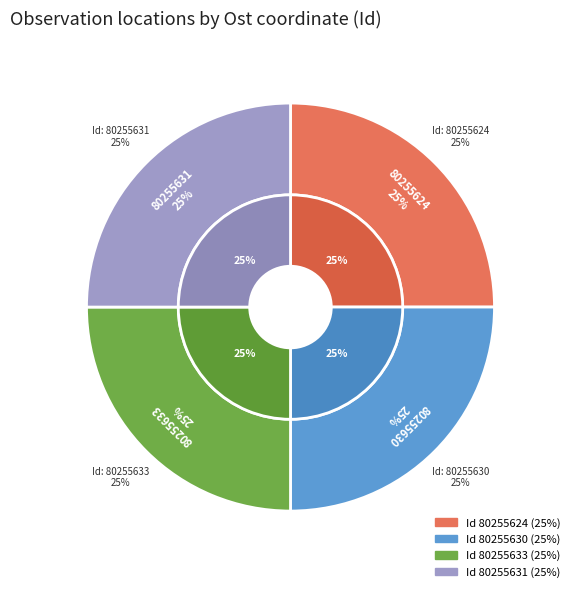

To the nearest percent, what portion does 80255633 represent?

25%